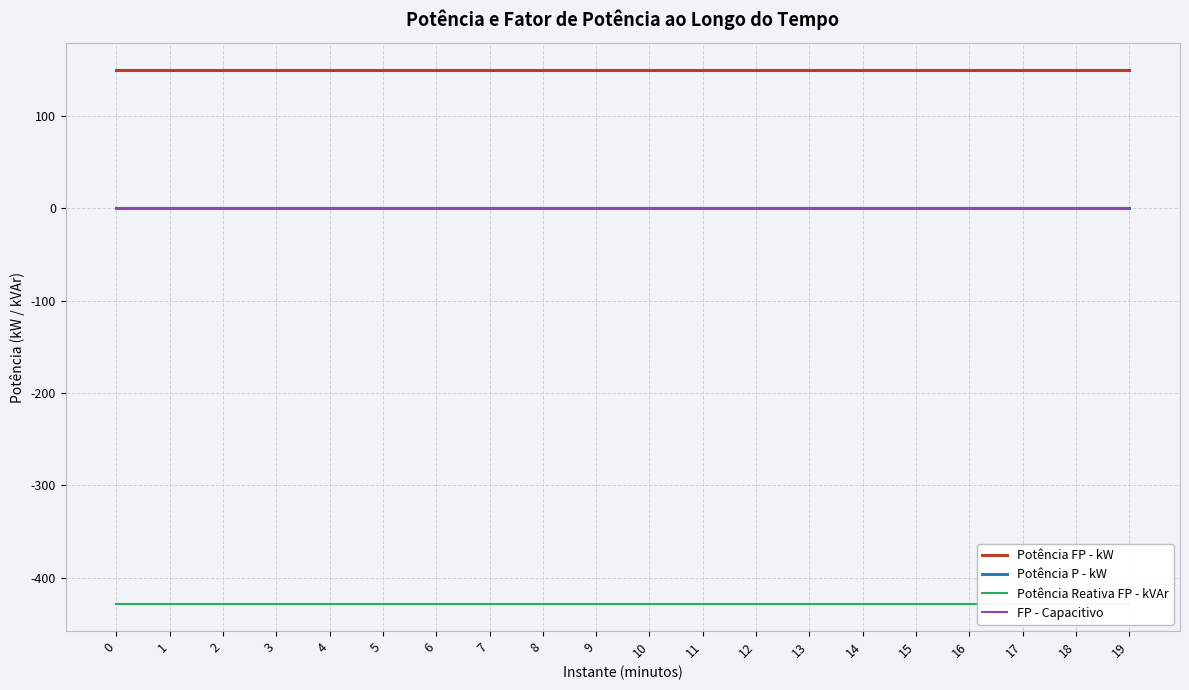

True or false: Potência P - kW and Potência Reativa FP - kVAr intersect in this chart.

False